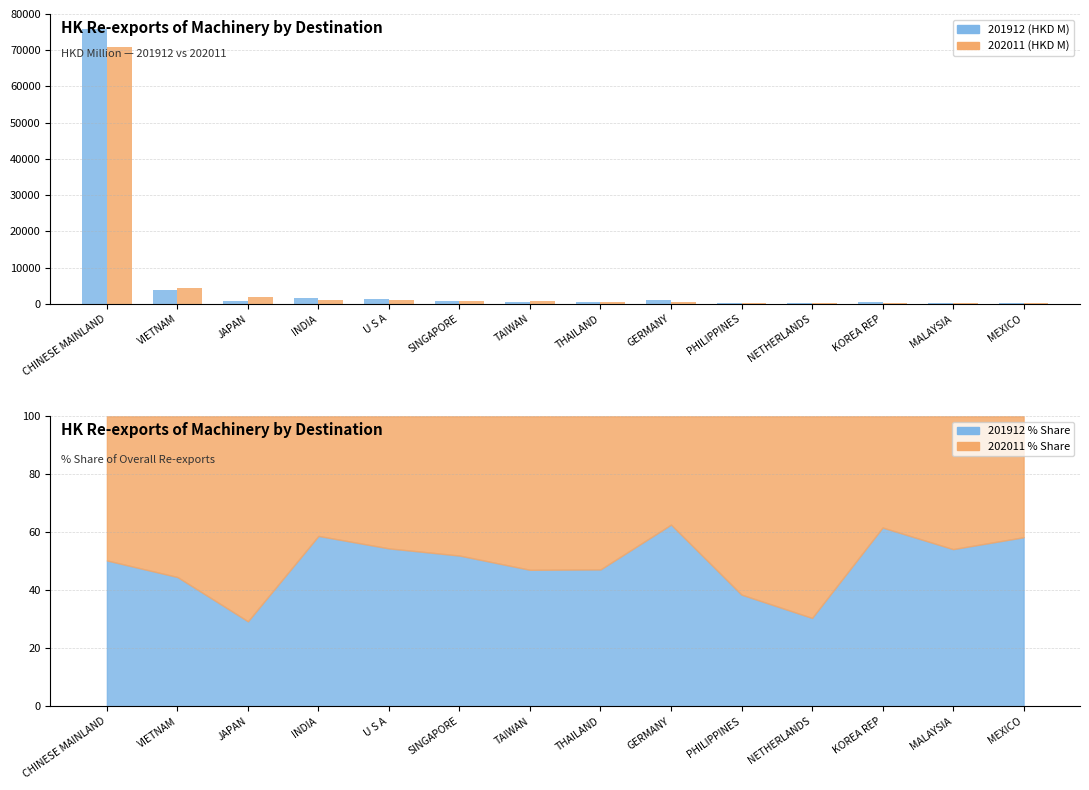

Read the 201912 (HKD M) value at TAIWAN.

641.9